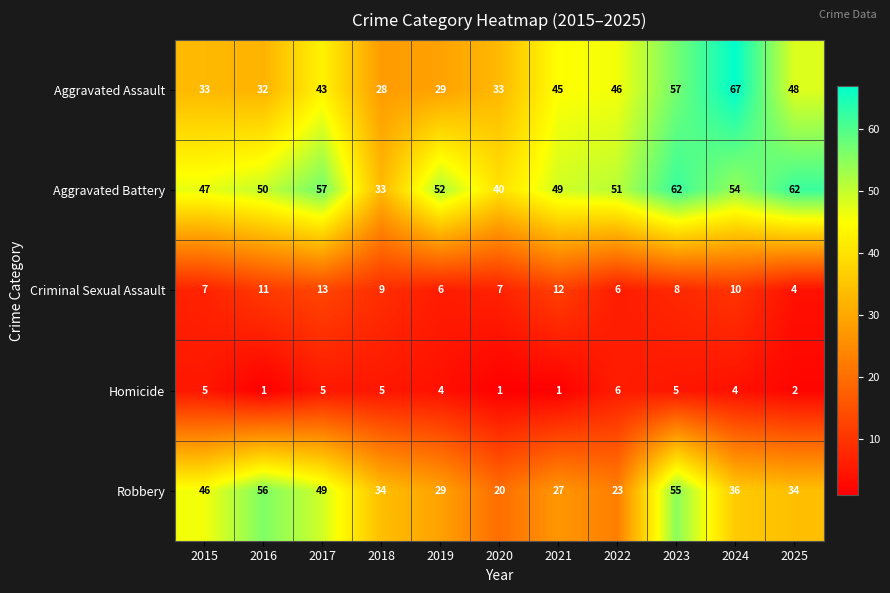

What is the approximate value of Robbery at 2018?

34